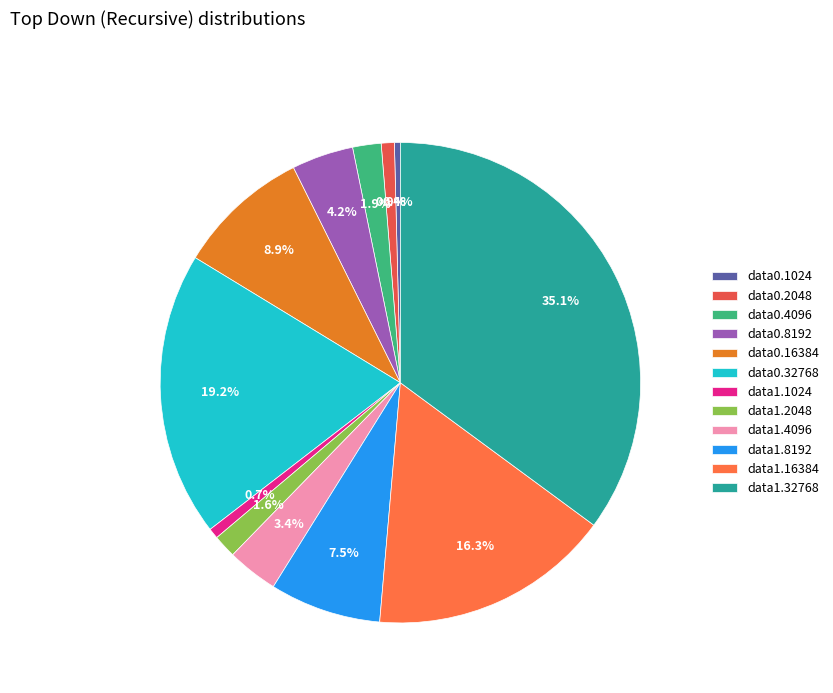

Is it true that data1.4096 is 3% of the pie?

True